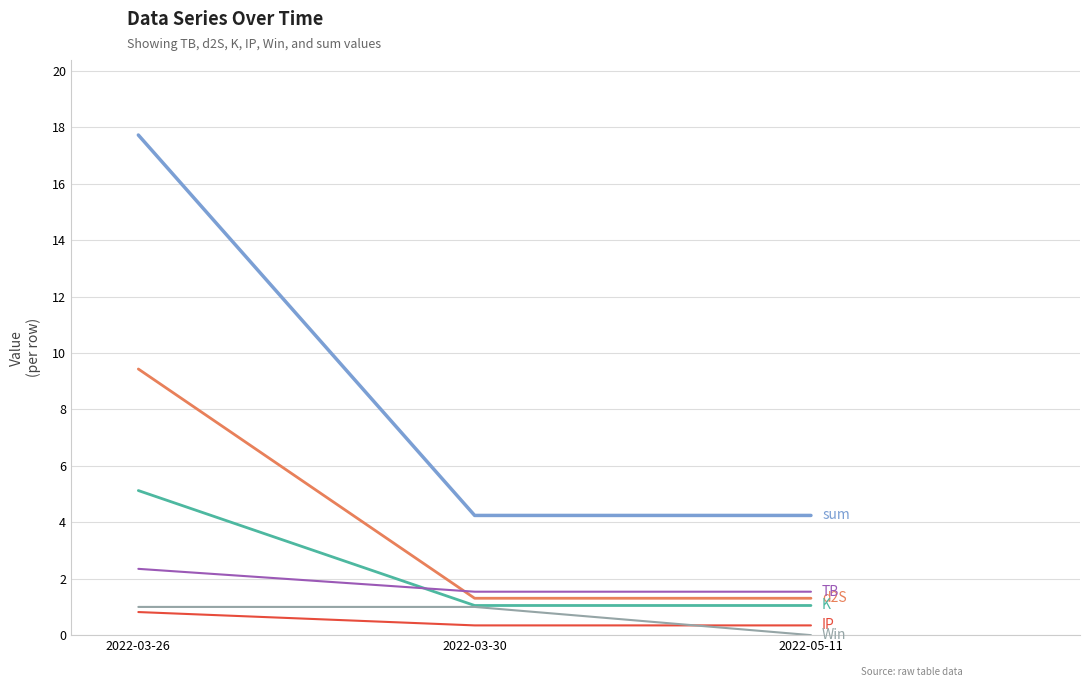

At which category is the sum across all series the highest?

2022-03-26